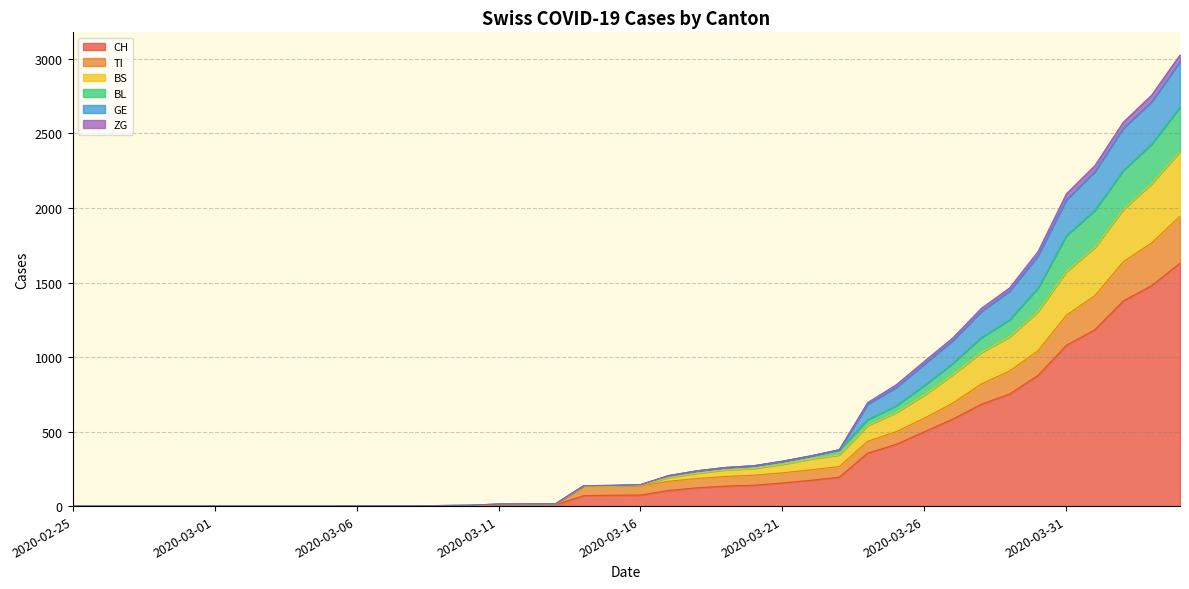

Between 2020-03-19 and 2020-03-07, which is larger?

2020-03-19